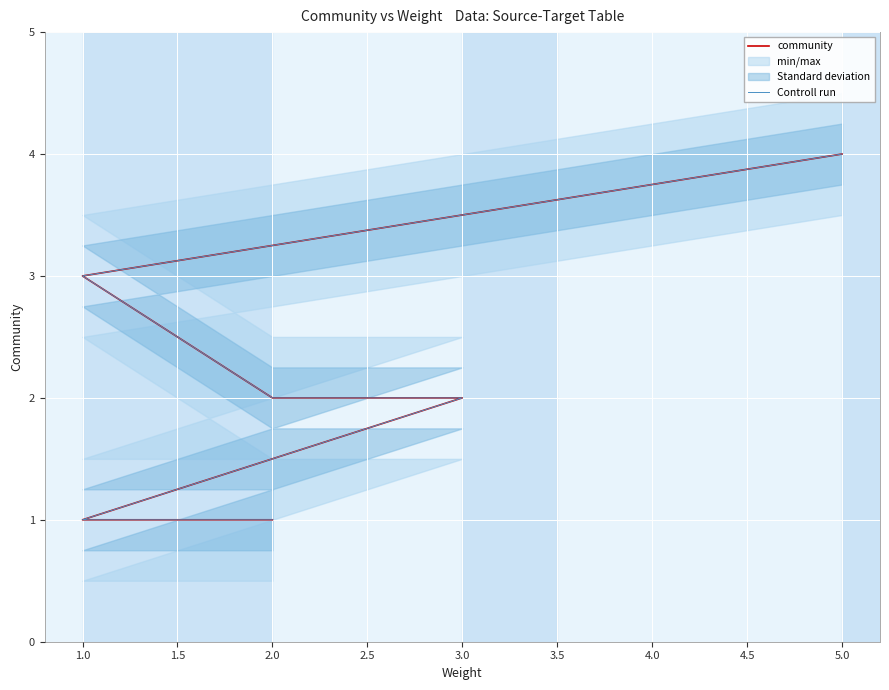

The Controll run series shows 3 at 3.0. True or false?

False